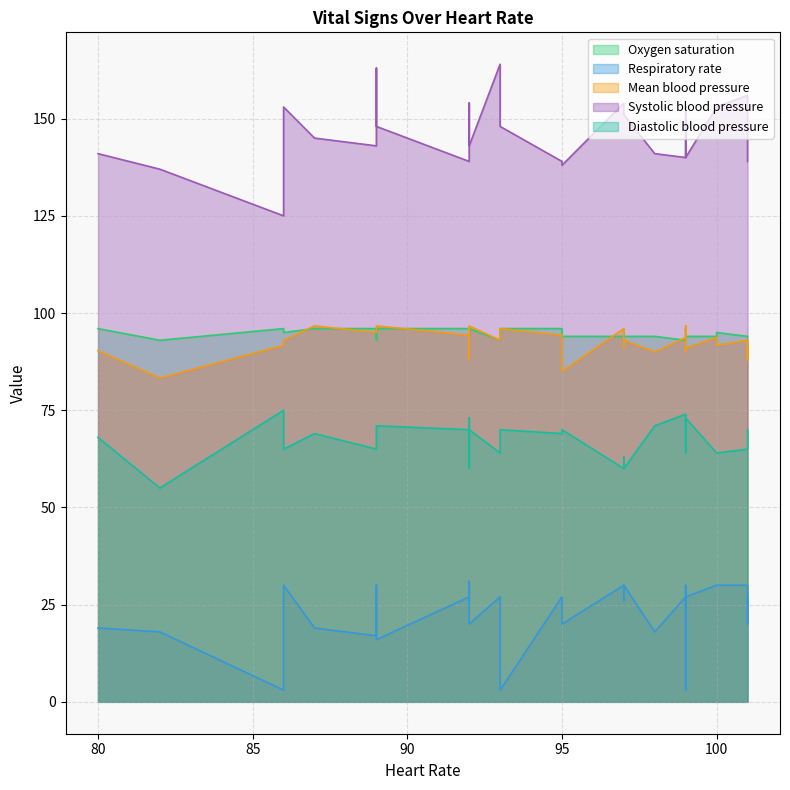

Count the Oxygen saturation values in the range 94 to 96.

26